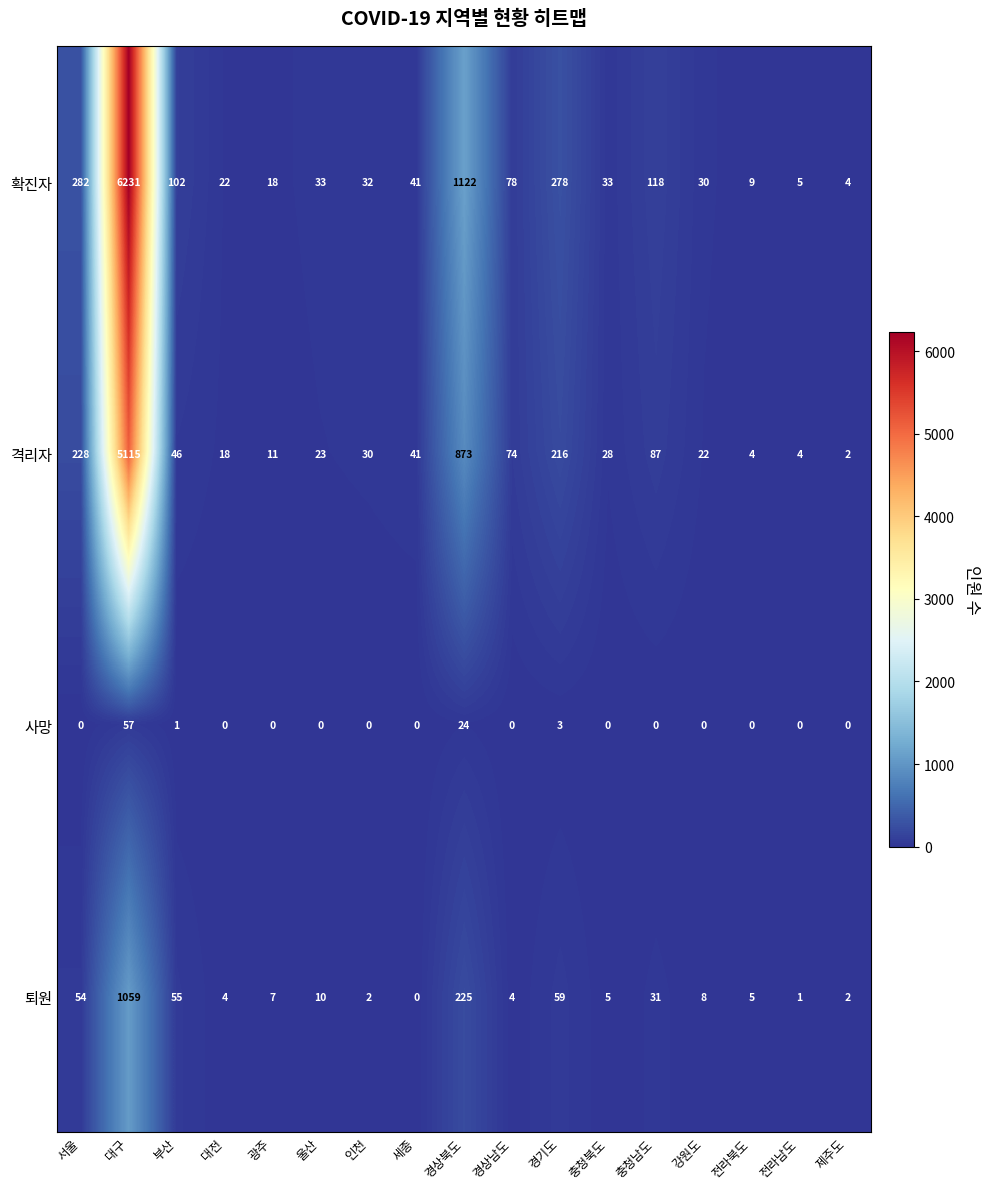

At which label does 격리자 first exceed 30?

서울